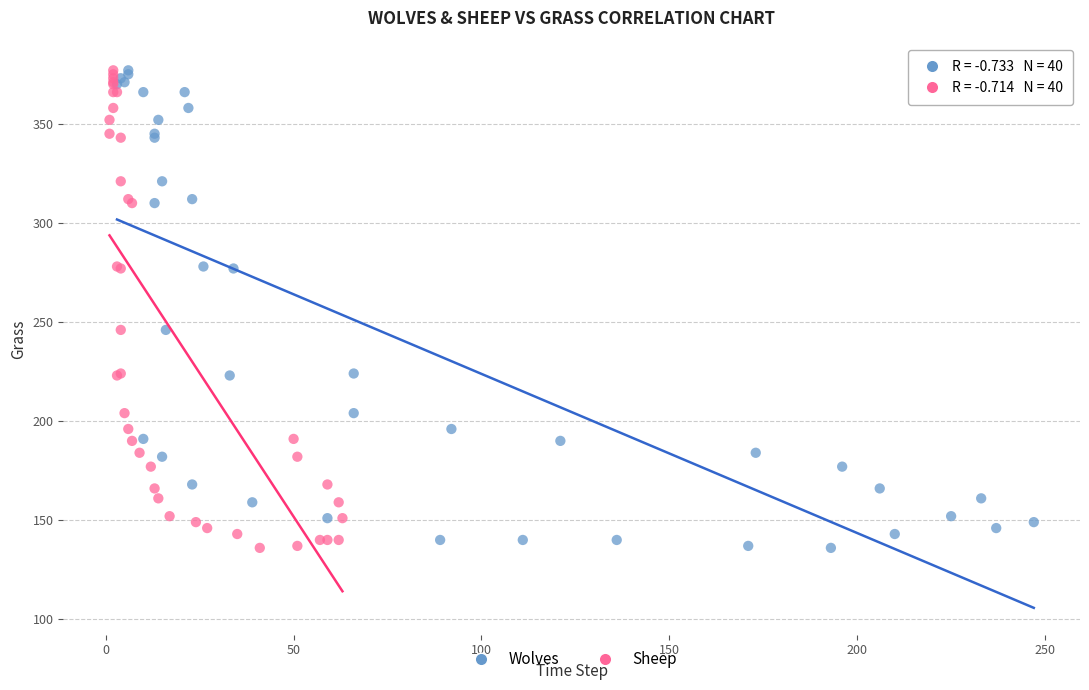

What are all the series names shown in the legend?

Wolves, Sheep